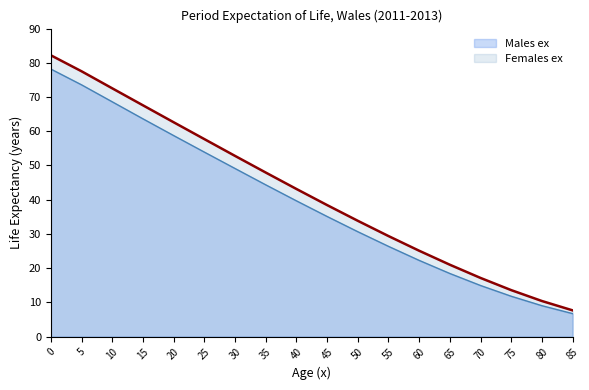

At which label does Males ex reach its minimum?

85